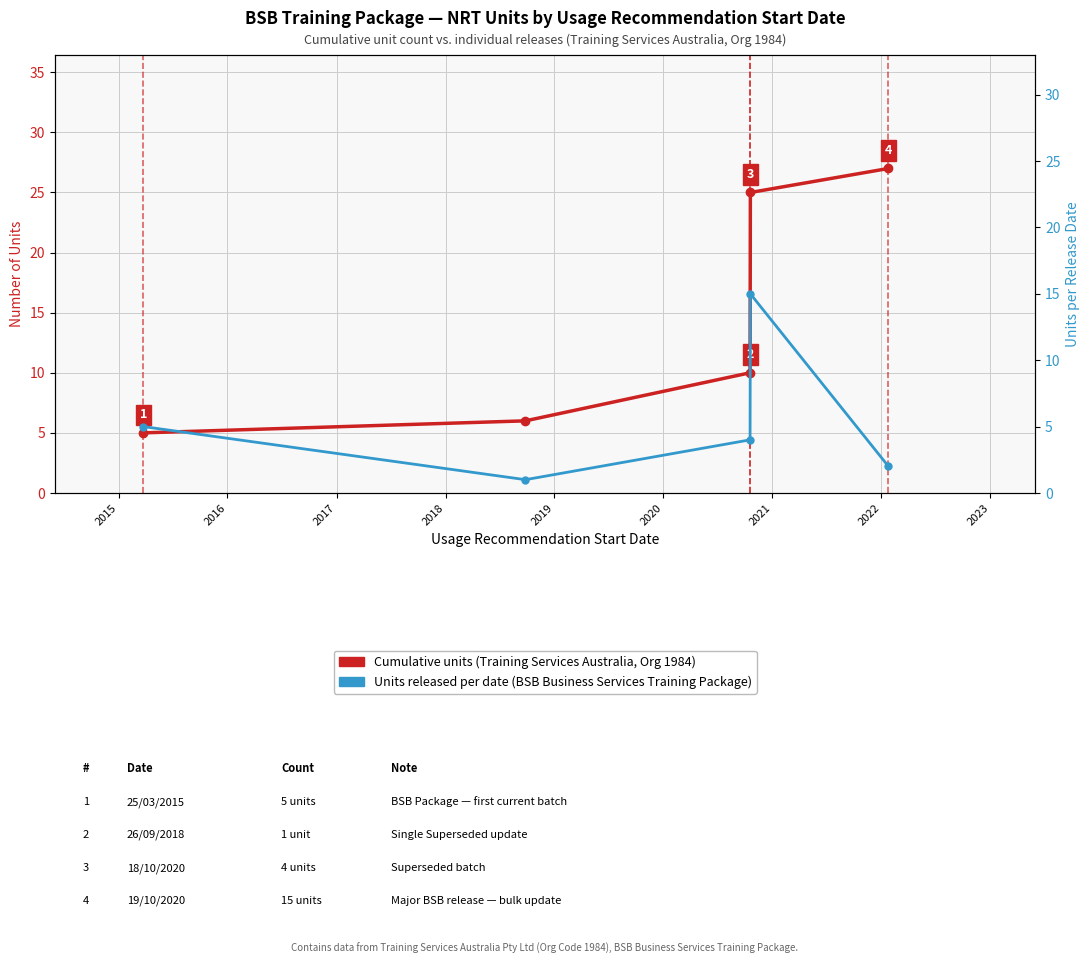

What is the value of the Individual releases per date point at the 3rd from the left?

4